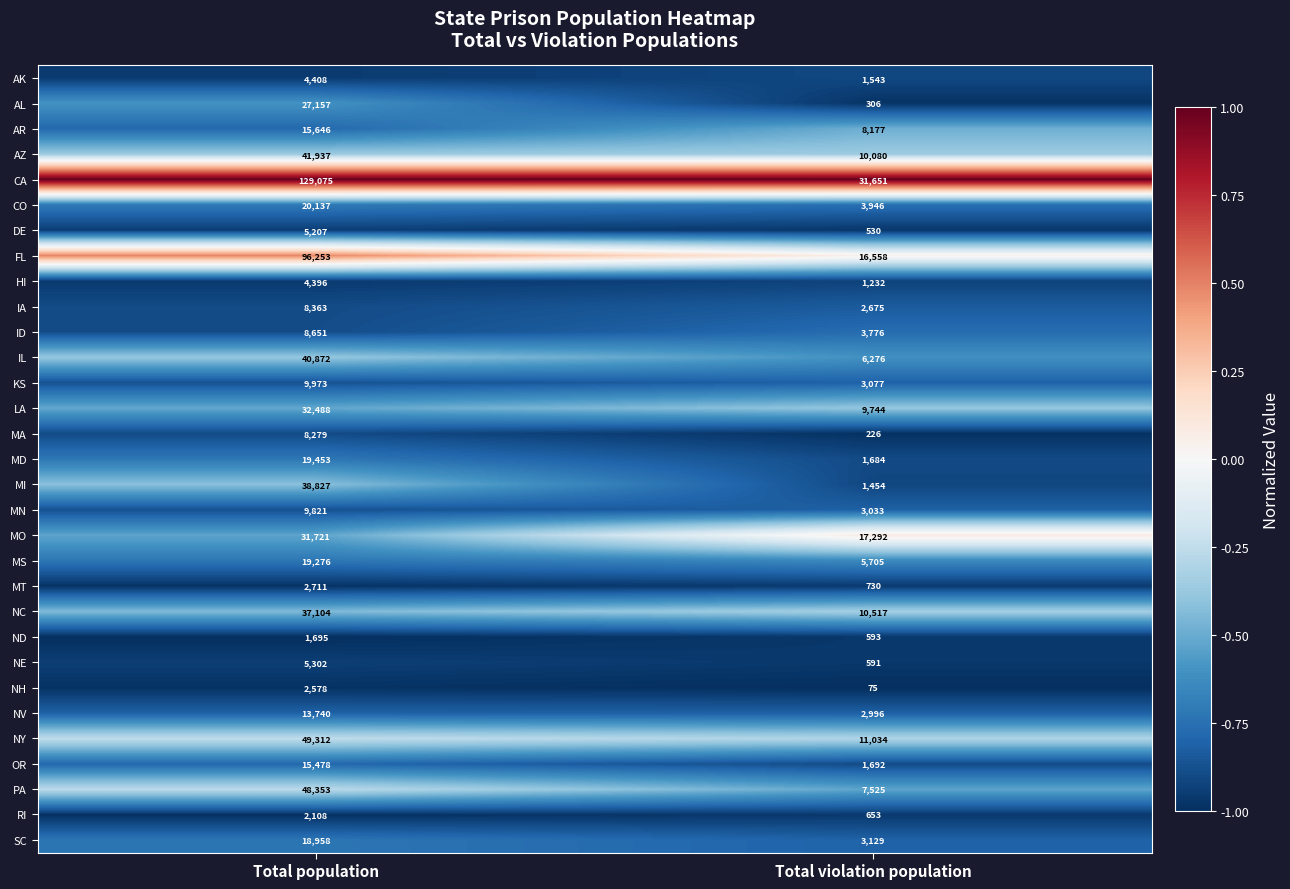

What is the difference between the highest and lowest values at Total violation population?

31576